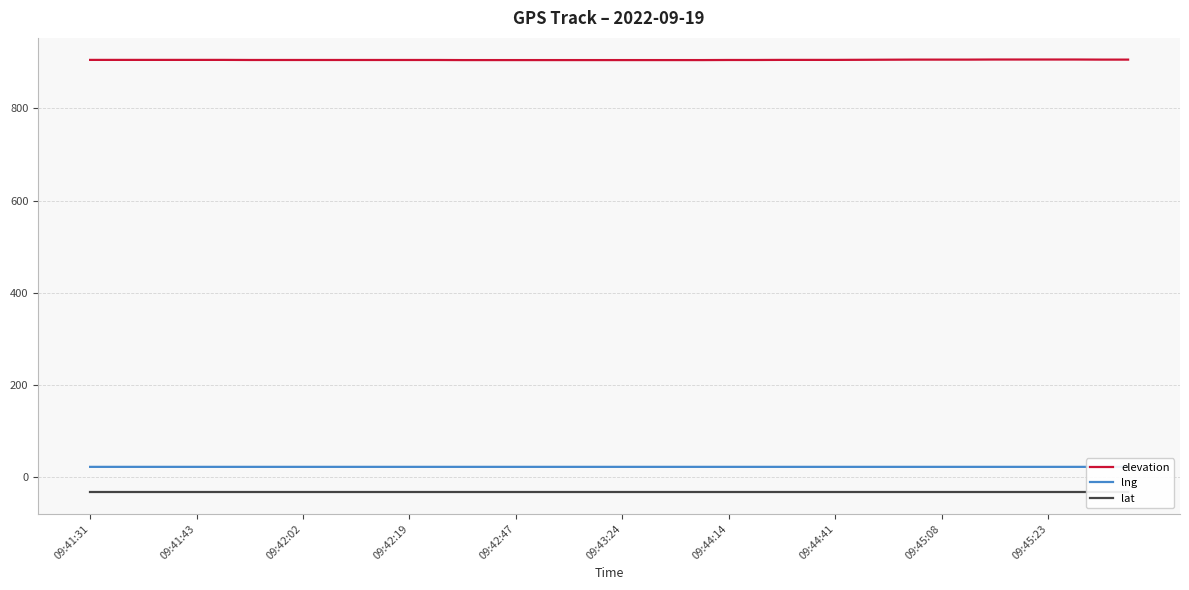

True or false: elevation and lng intersect in this chart.

False